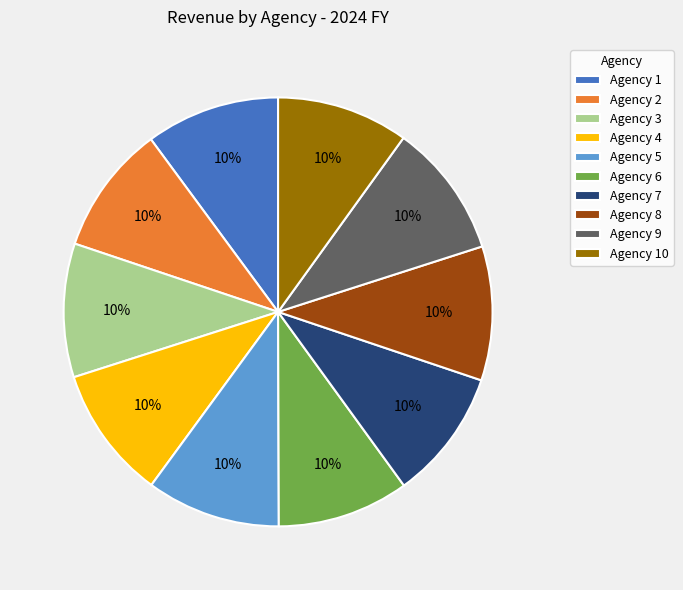

To the nearest percent, what is the average slice percentage?

10%